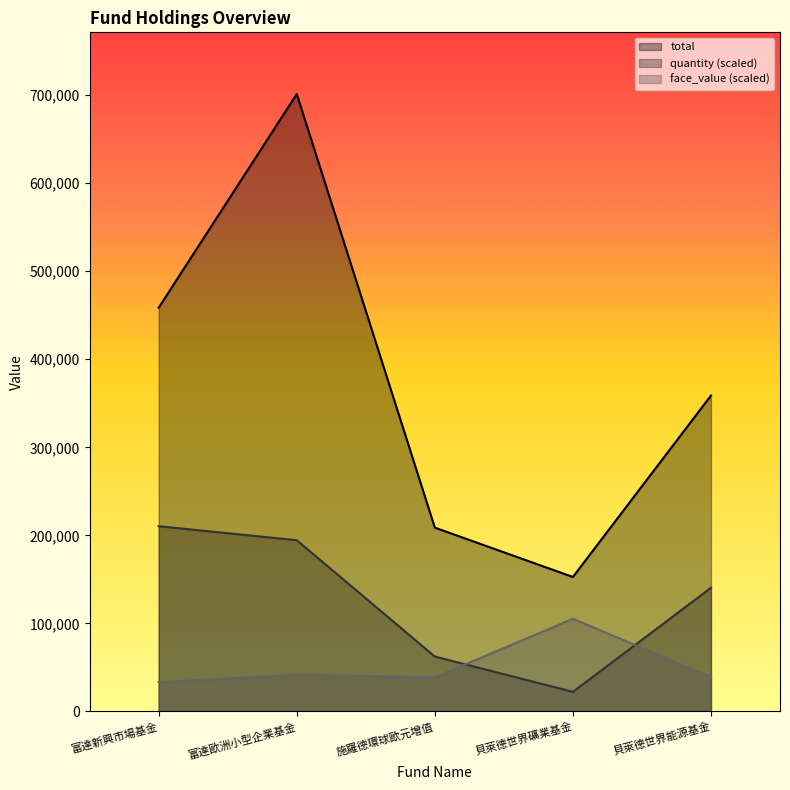

How many values in the total series exceed 358809?

2